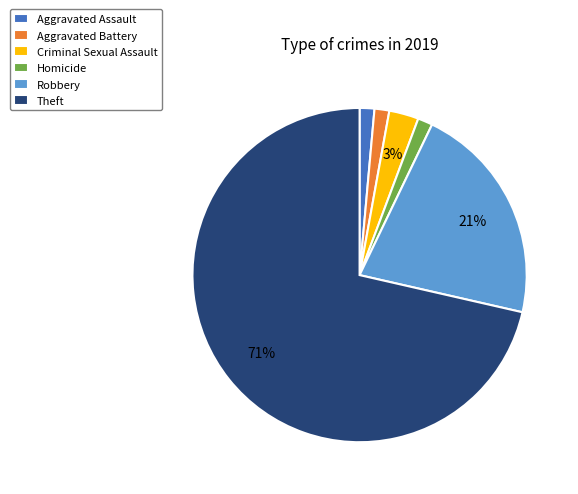

Approximately how many times larger is the value at Aggravated Battery compared to Aggravated Assault?

1.0